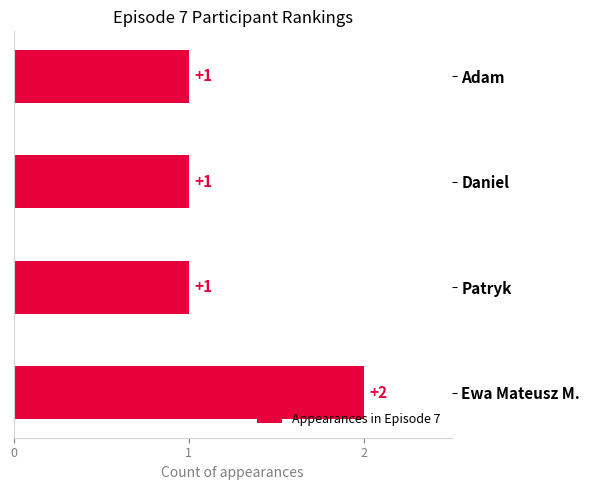

What is the sum of the values at Adam and Ewa Mateusz M.?

3